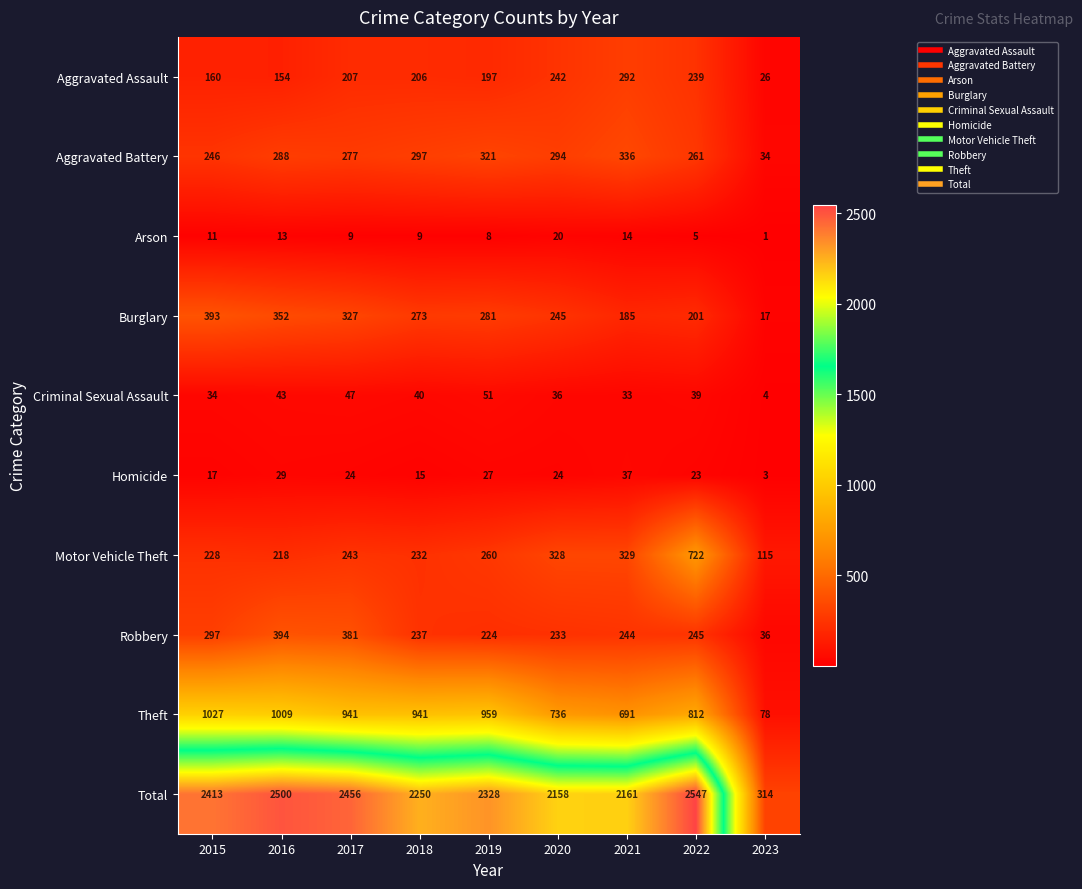

Which category has the highest value in the Burglary series?

2015